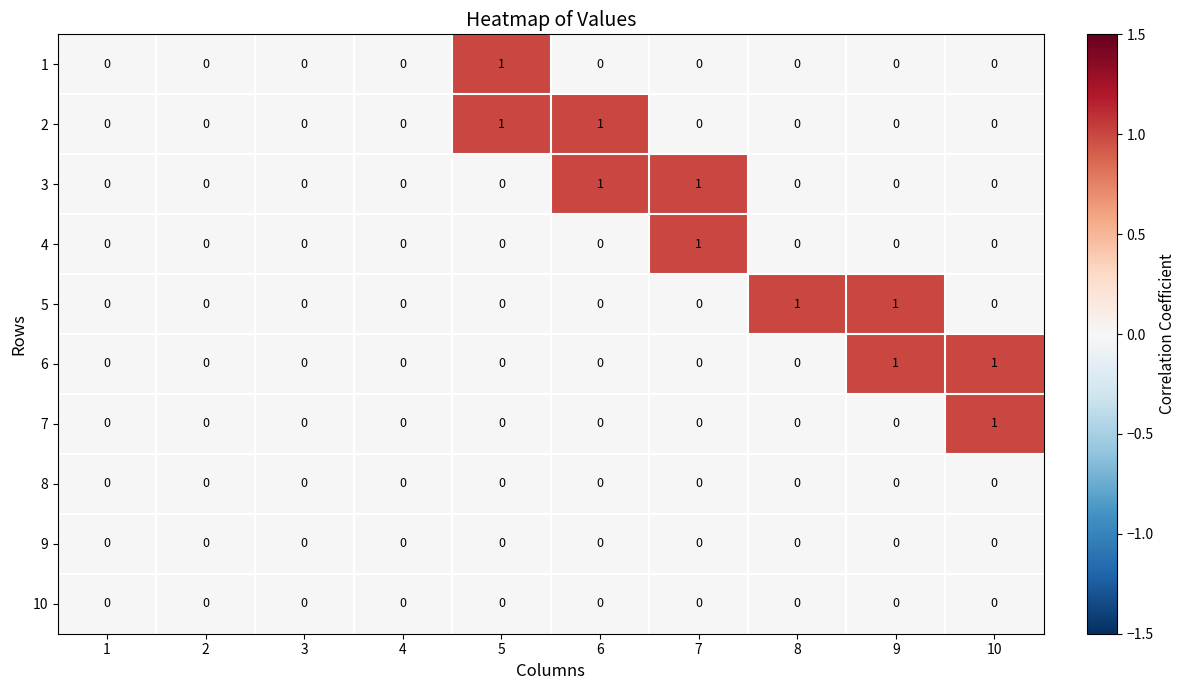

Between 8 and 9, which series saw the biggest shift?

6